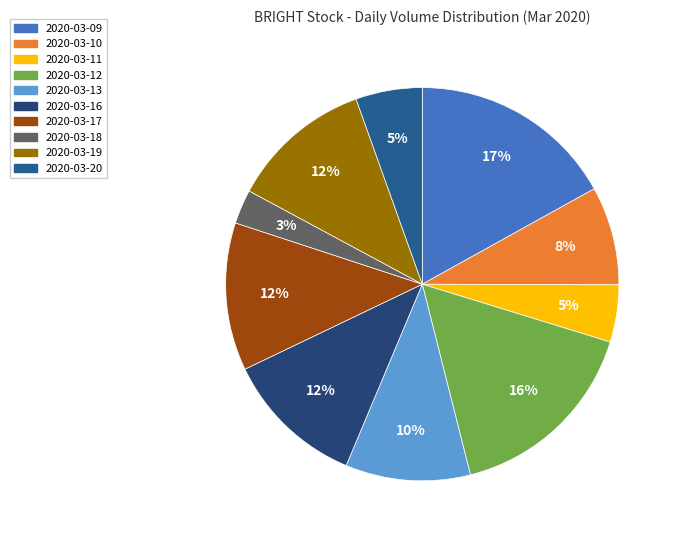

What percentage is the 2020-03-18 slice, to the nearest percent?

3%